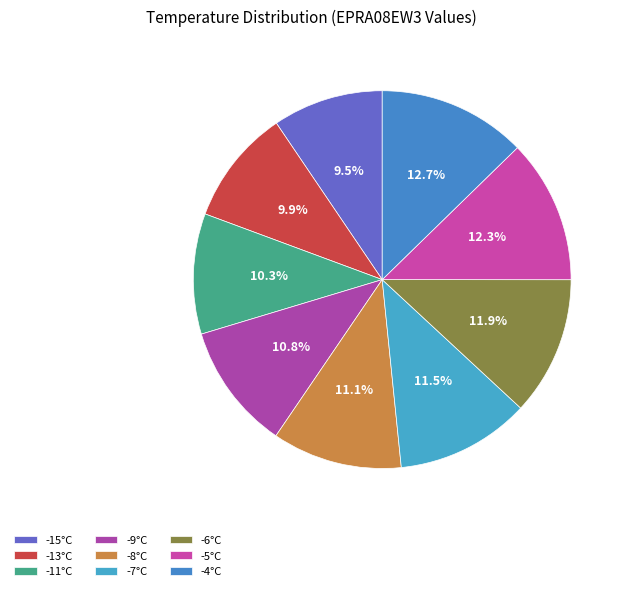

How many segments does this pie chart have?

9